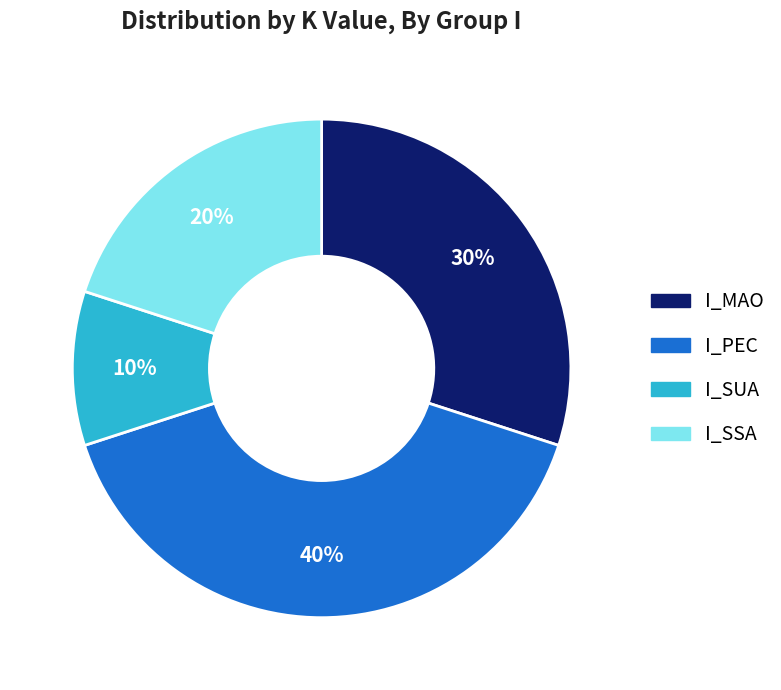

Does I_SSA account for over 50% of the chart?

No